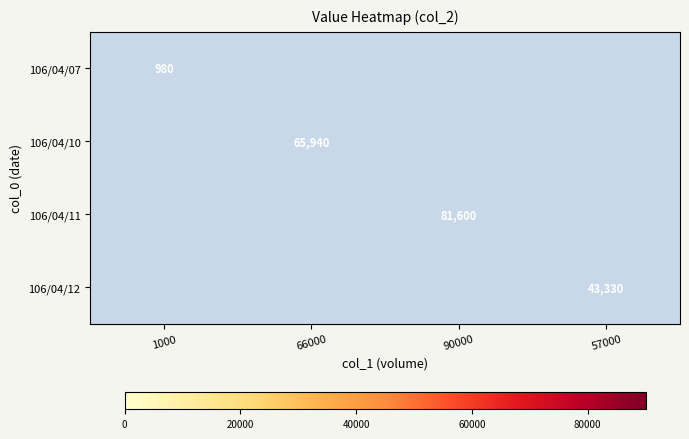

How many distinct data groups are displayed?

4